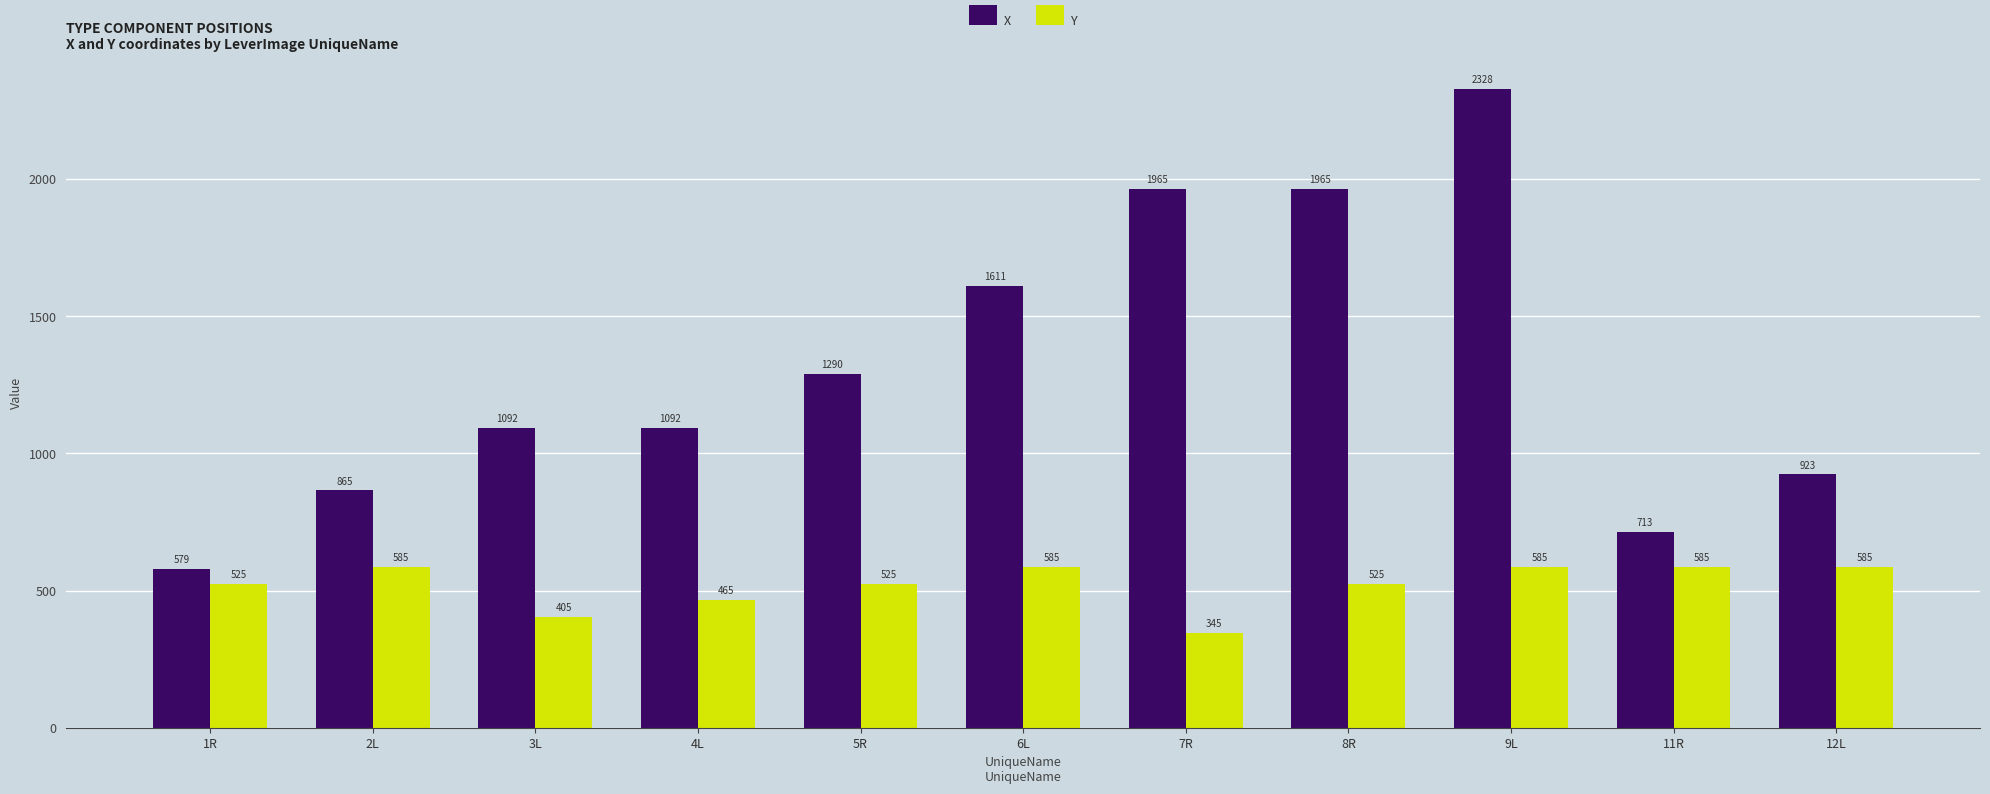

How many groups of bars are there?

11